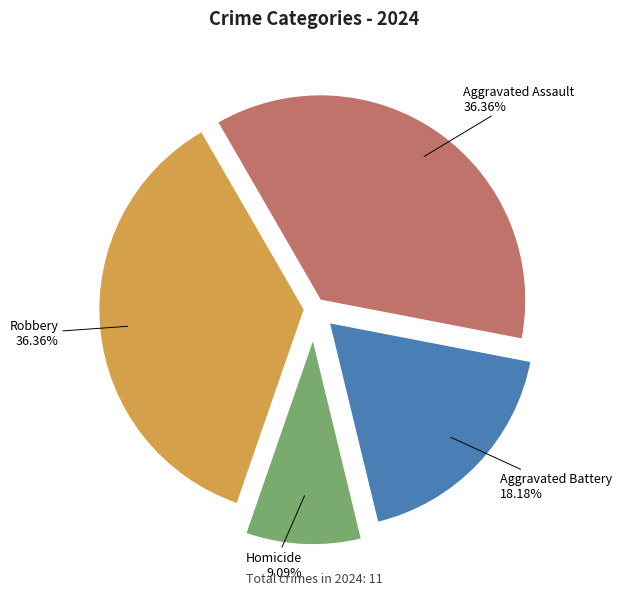

Does any single category account for the majority?

No